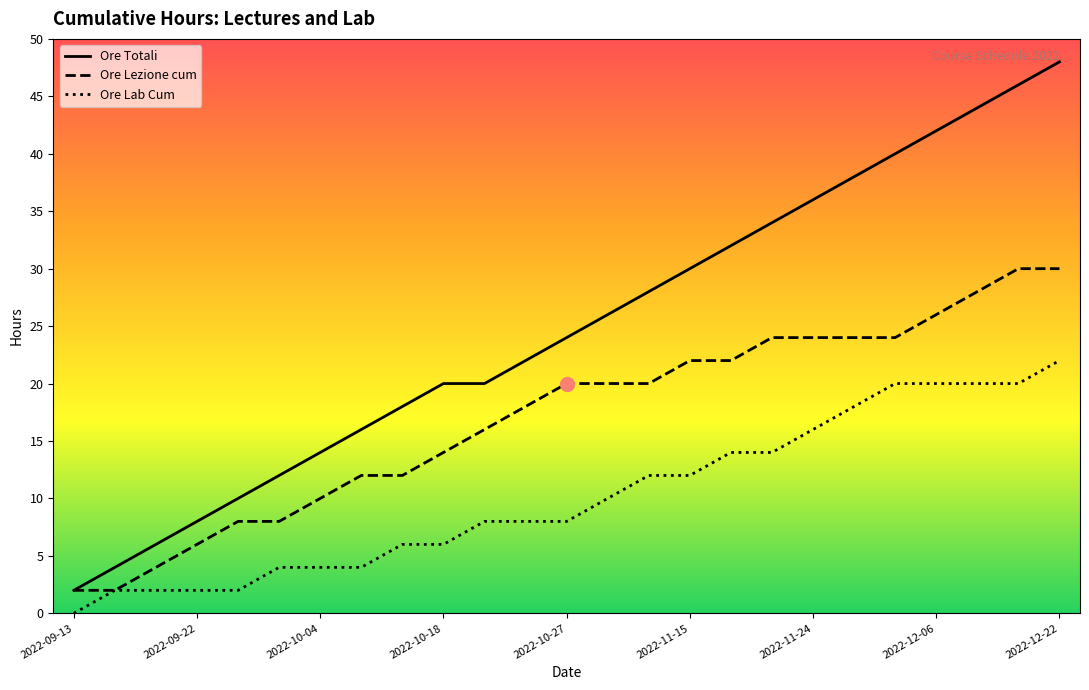

Is it true that Ore Totali equals 25 at 2022-12-01?

False